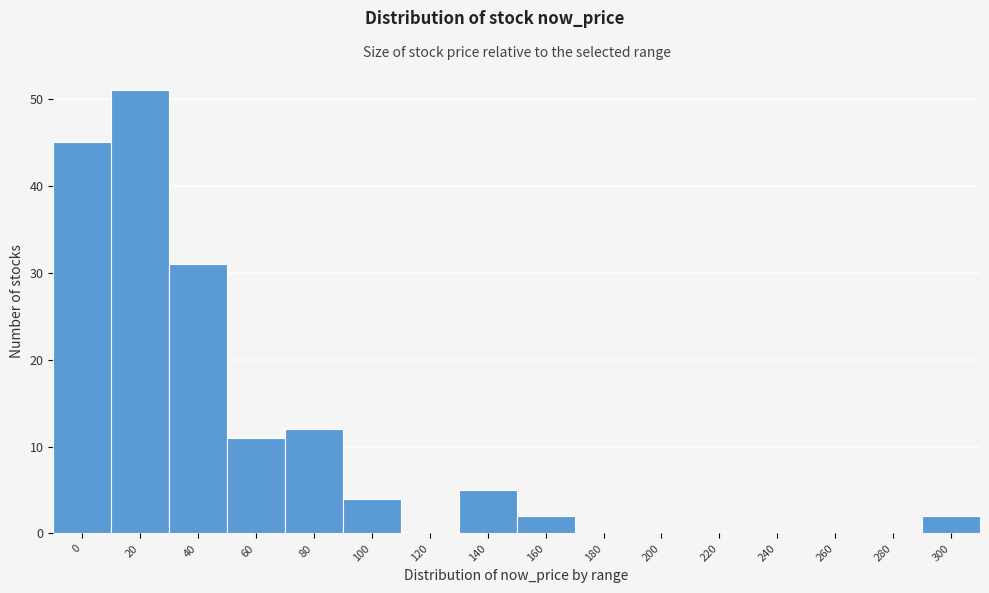

Reading right to left, transcribe all the data shown in this chart.

300=2	280=0	260=0	240=0	220=0	200=0	180=0	160=2	140=5	120=0	100=4	80=12	60=11	40=31	20=51	0=45